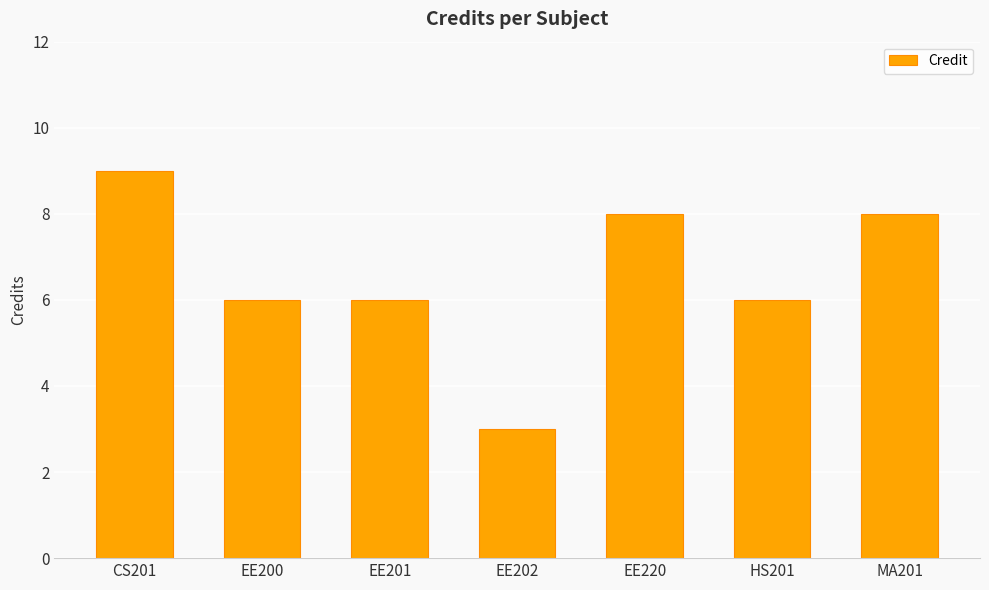

What is the sum of the values at HS201 and EE201?

12